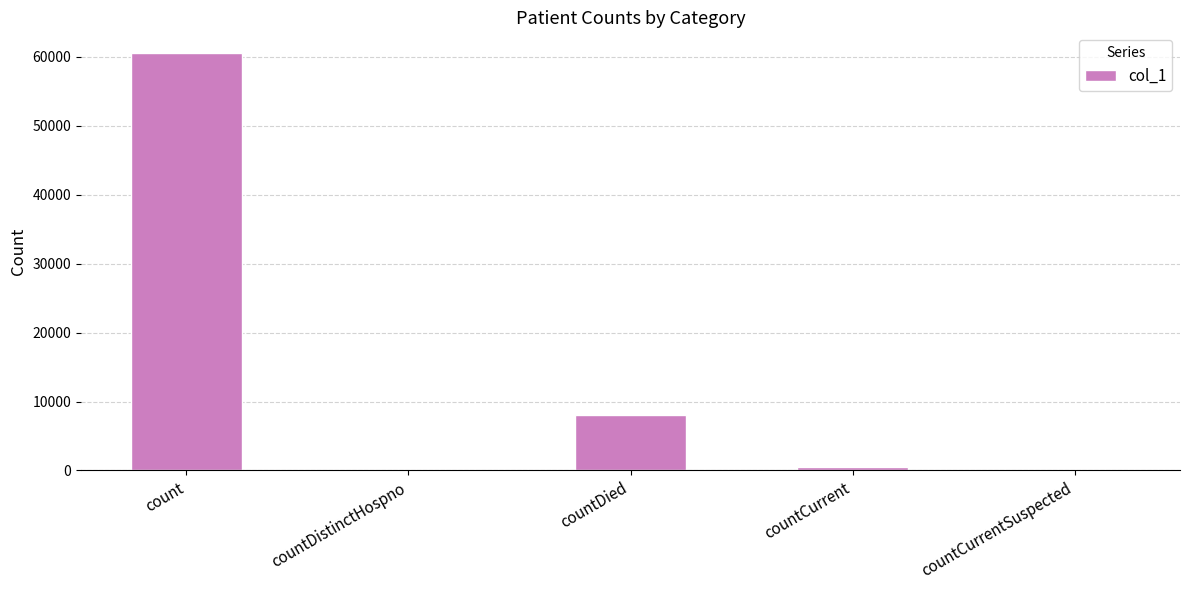

Is it true that the value at countCurrentSuspected is 0?

True